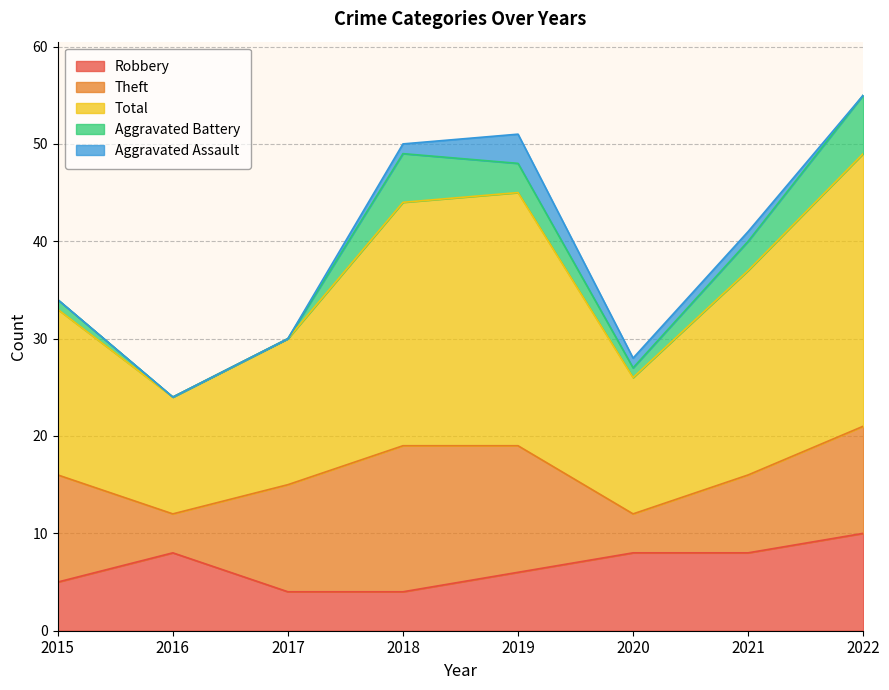

Where does the Theft series first go above 11?

2018